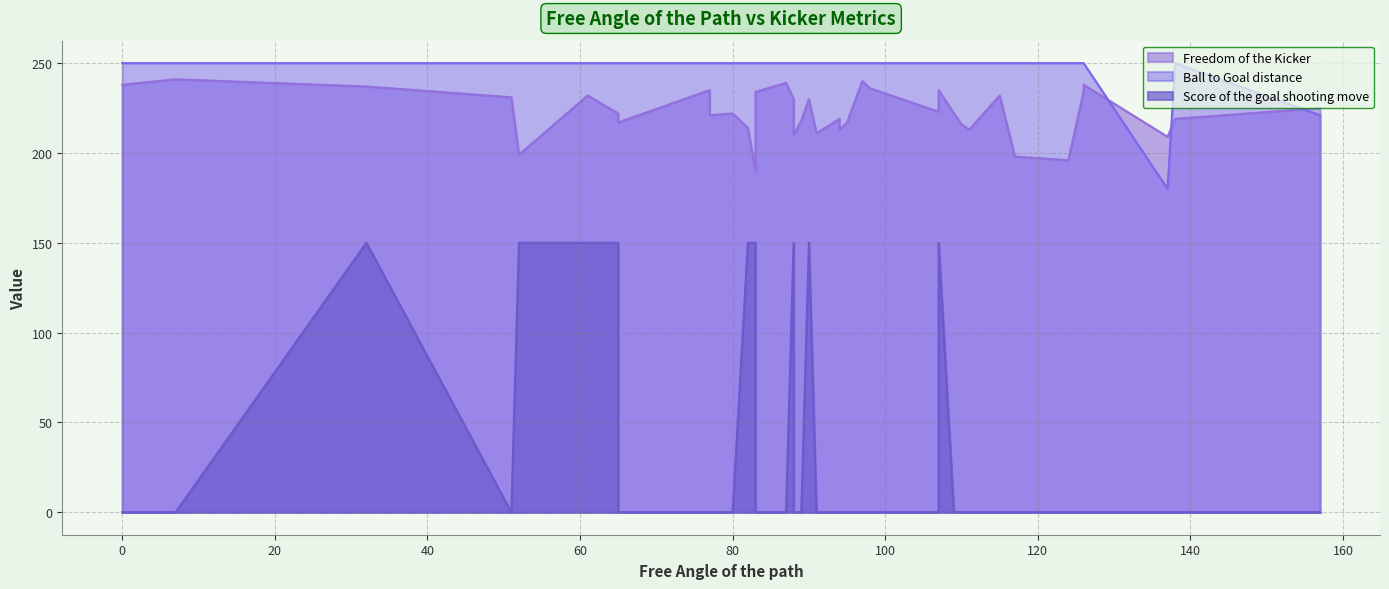

At which category does Ball to Goal distance reach its first local valley?

137